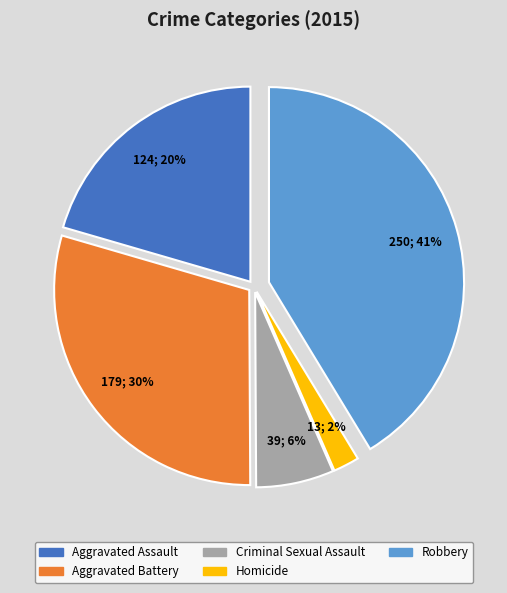

Between Aggravated Battery and Robbery, which is larger?

Robbery